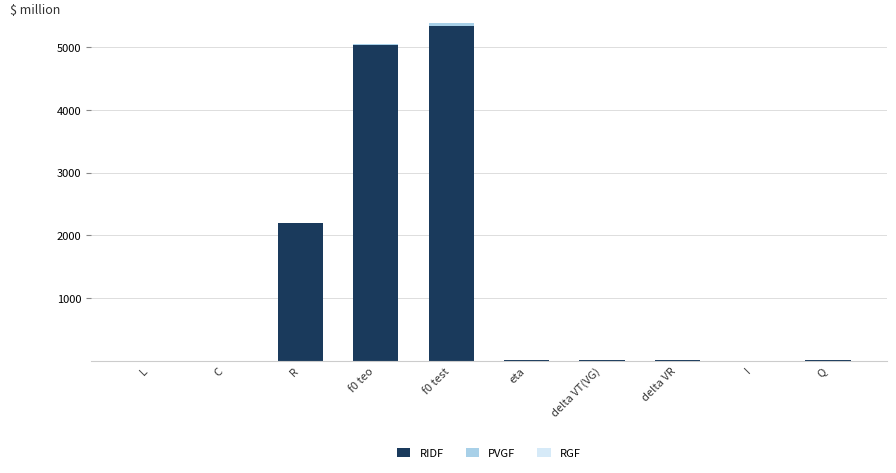

Does the chart contain stacked bars?

Yes